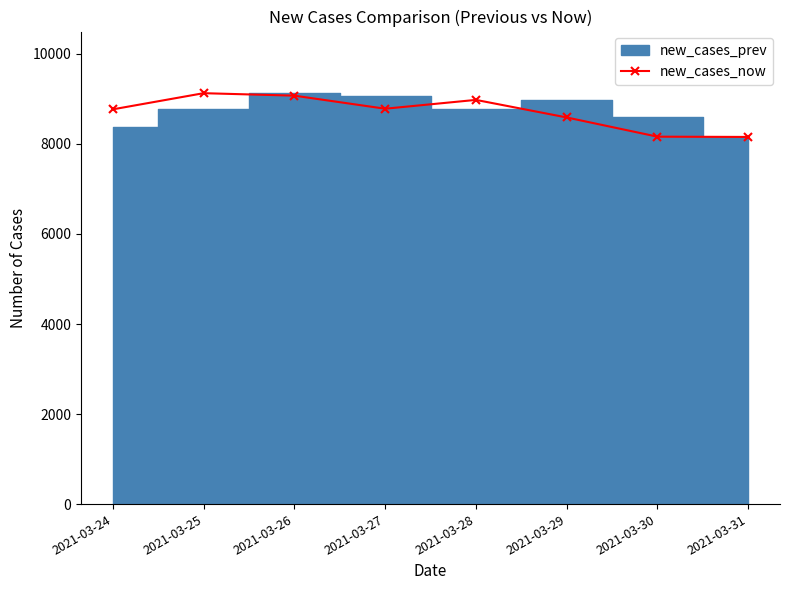

Reading left to right, extract all data points from this chart.

2021-03-24=8769	2021-03-25=9128	2021-03-26=9073	2021-03-27=8783	2021-03-28=8979	2021-03-29=8589	2021-03-30=8162	2021-03-31=8156